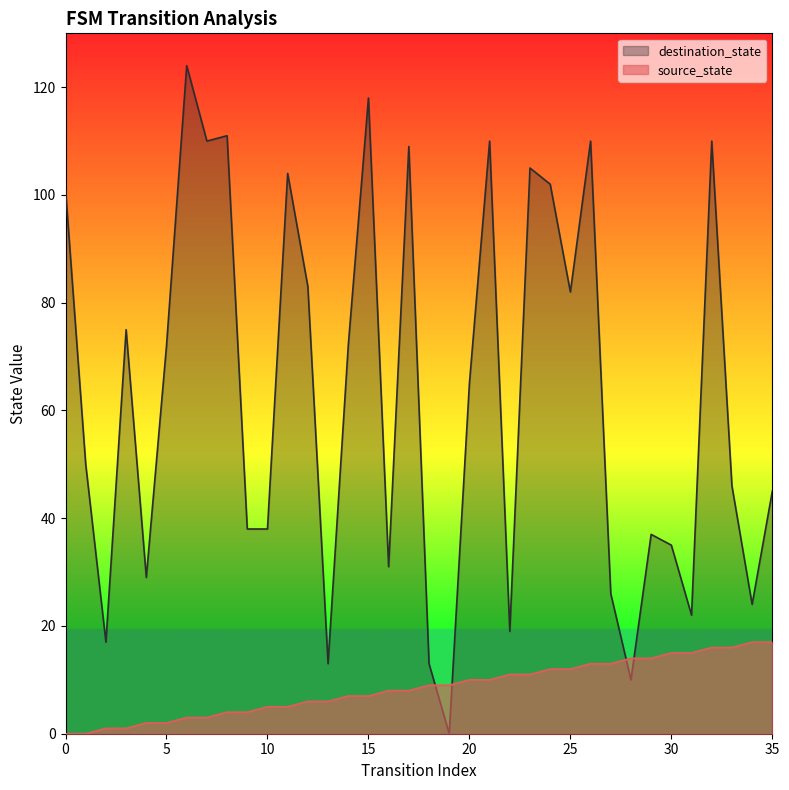

Reading right to left, transcribe all the data shown in this chart.

source_state: 17	17	16	16	15	15	14	14	13	13	12	12	11	11	10	10	9	9	8	8	7	7	6	6	5	5	4	4	3	3	2	2	1	1	0	0
destination_state: 45	24	46	110	22	35	37	10	26	110	82	102	105	19	110	65	0	13	109	31	118	72	13	83	104	38	38	111	110	124	72	29	75	17	50	101